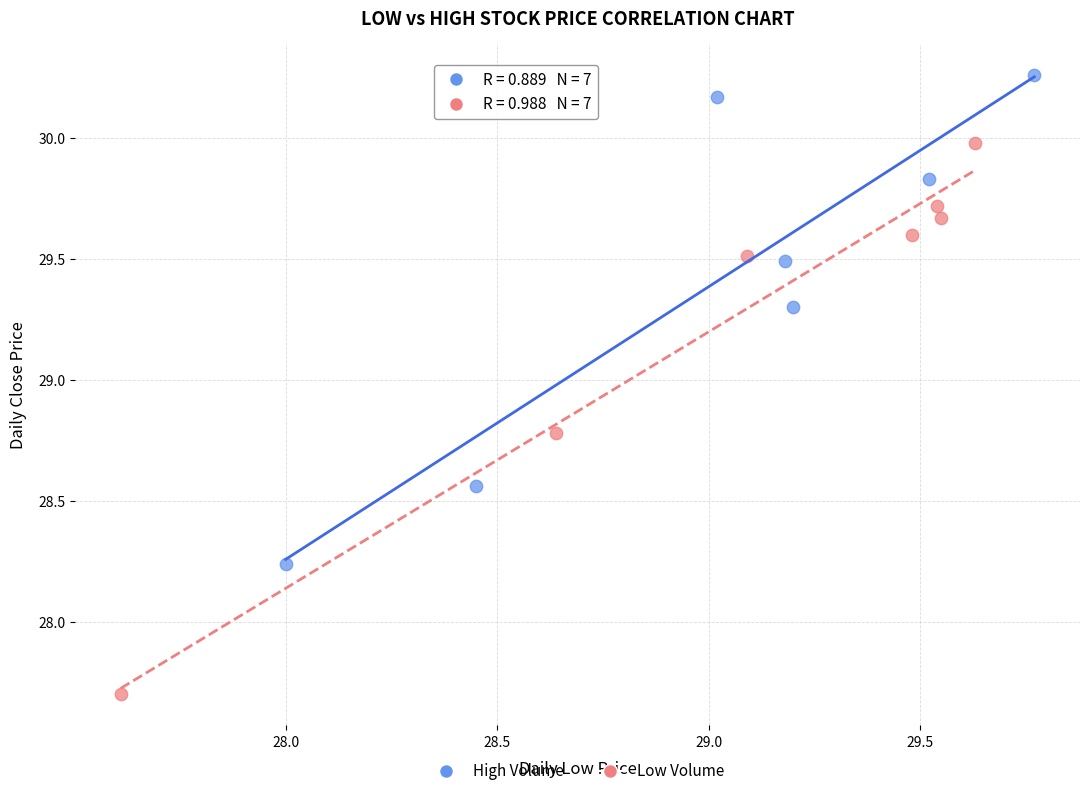

Which series has the largest Y range (max minus min)?

Low Volume